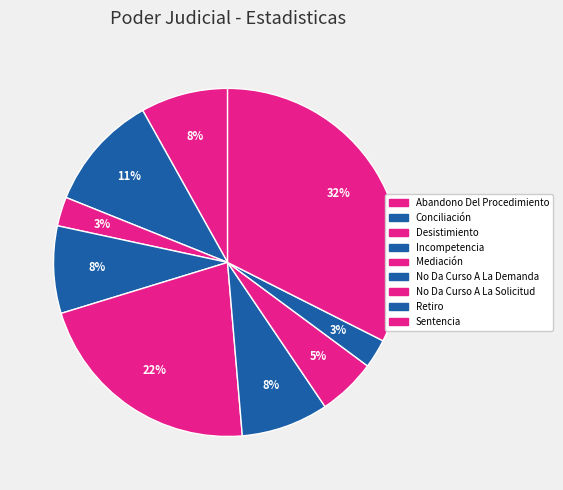

Does any single category account for the majority?

No